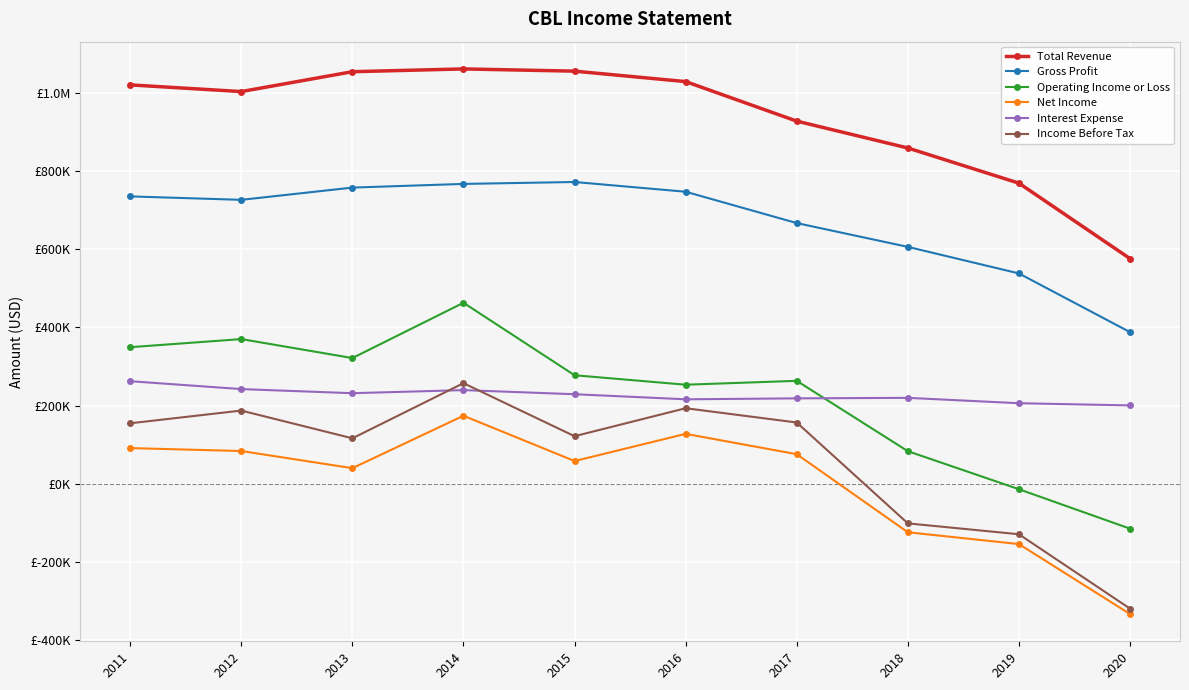

Does the chart have visible grid lines?

Yes